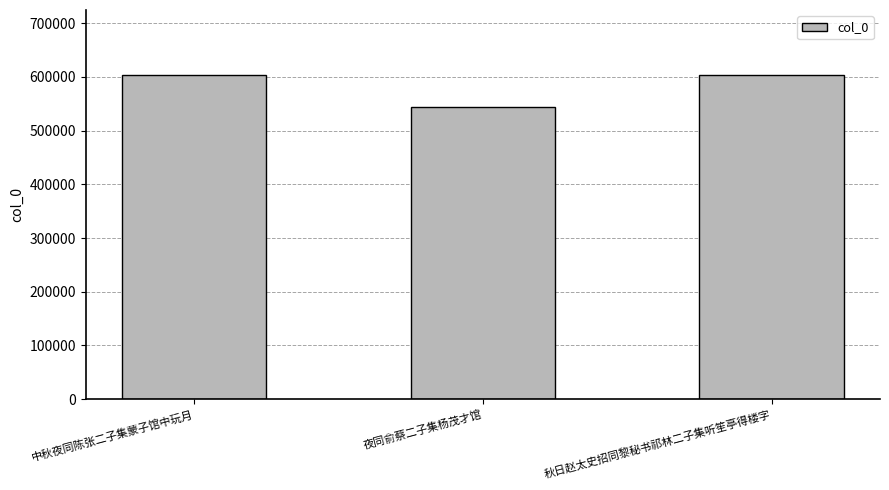

The value at 中秋夜同陈张二子集蒙子馆中玩月 is 139936. True or false?

False